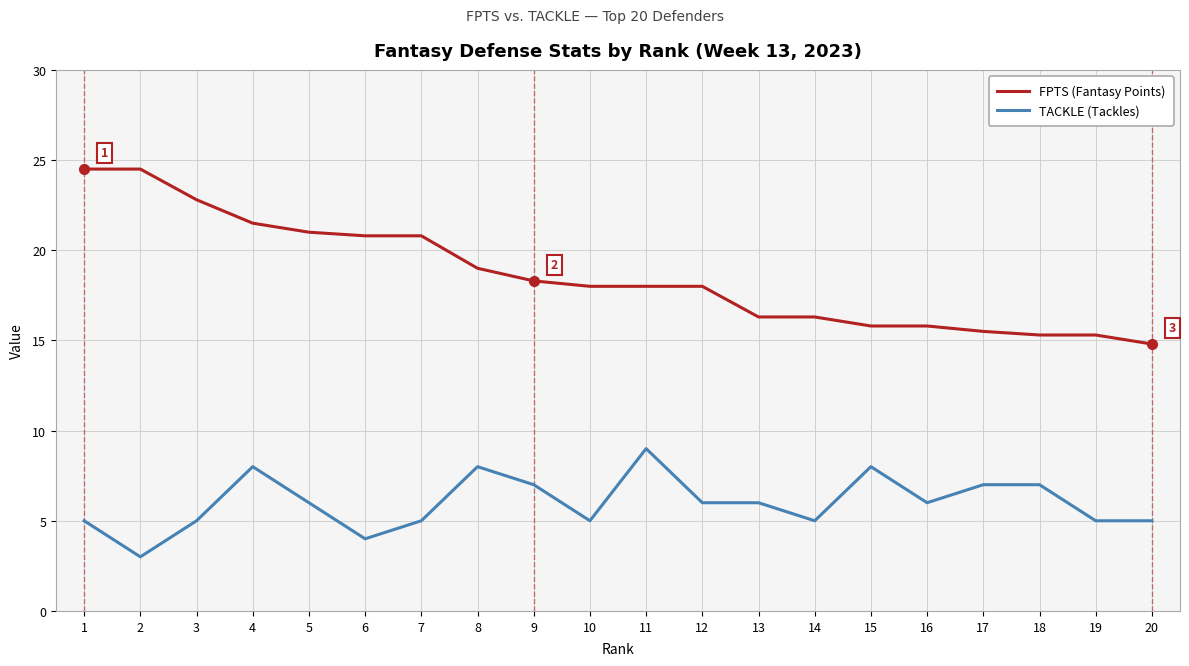

At which label does TACKLE (Tackles) reach its peak?

11